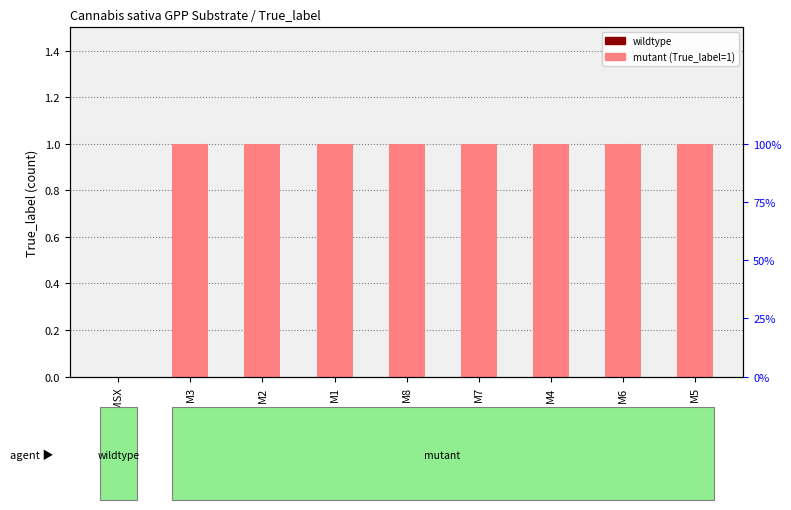

What position from the right is M2?

7